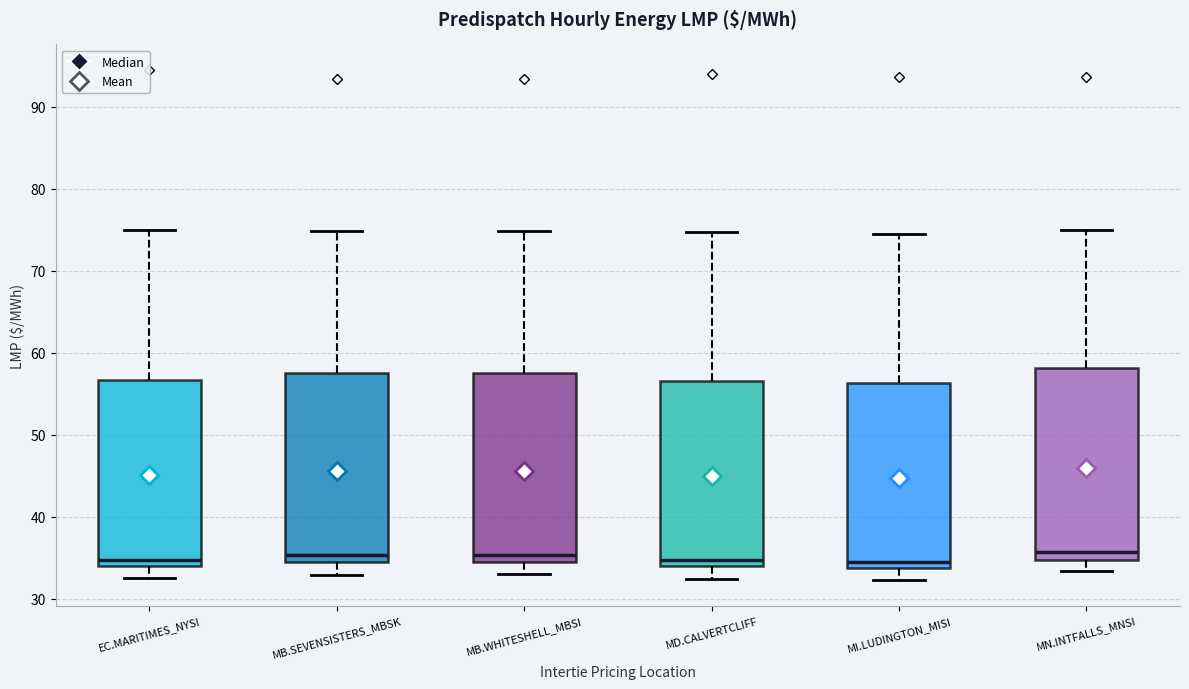

Reading left to right, read every box against the y-axis: the position of its median line, the range the box covers, and the ends of its whiskers. The values are not printed on the chart, so give them approximately, as read against the axis.

EC.MARITIMES_NYSI: median 35, box 34 to 57, whiskers 33 to 75
MB.SEVENSISTERS_MBSK: median 35, box 34 to 58, whiskers 33 to 75
MB.WHITESHELL_MBSI: median 35, box 34 to 58, whiskers 33 to 75
MD.CALVERTCLIFF: median 35, box 34 to 57, whiskers 32 to 75
MI.LUDINGTON_MISI: median 34 (just above the box's lower edge), box 34 to 56, whiskers 32 to 74
MN.INTFALLS_MNSI: median 36, box 35 to 58, whiskers 33 to 75